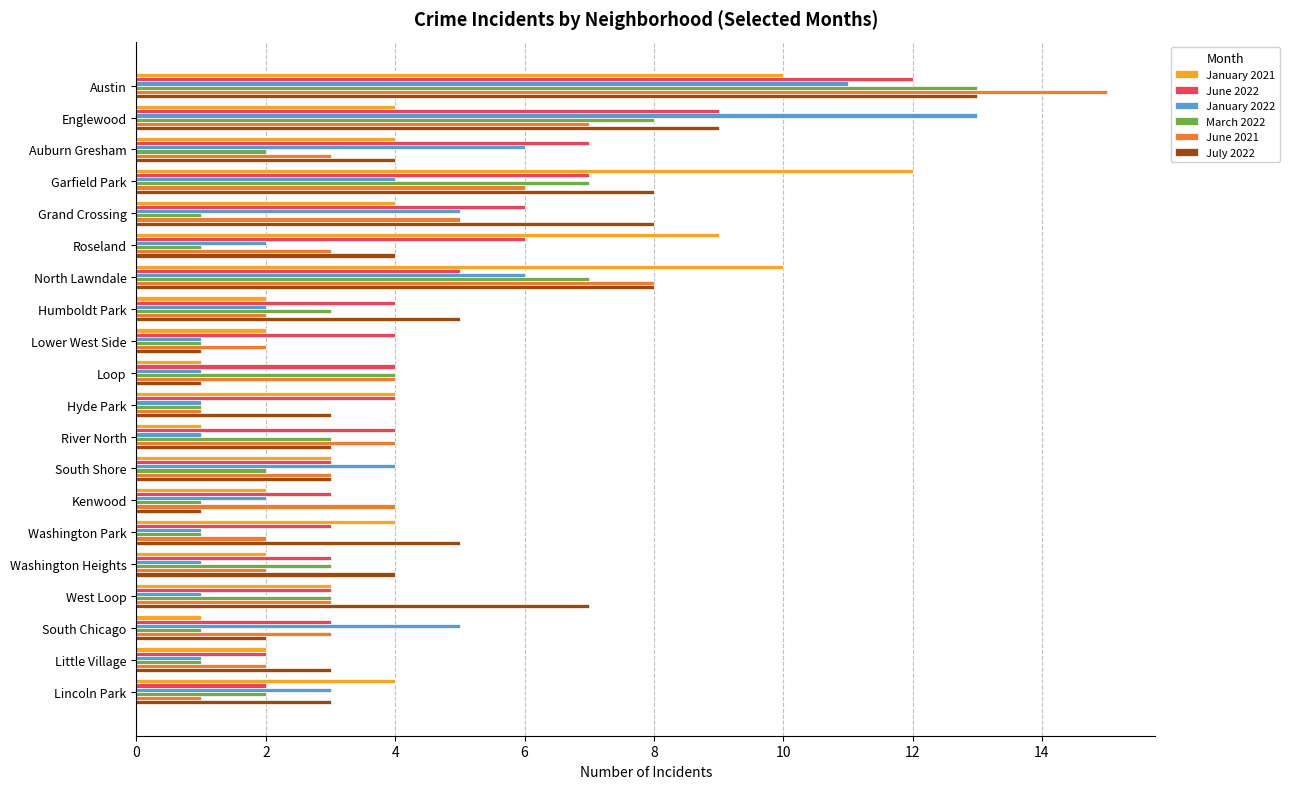

What are all the series names shown in the legend?

January 2021, June 2022, January 2022, March 2022, June 2021, July 2022